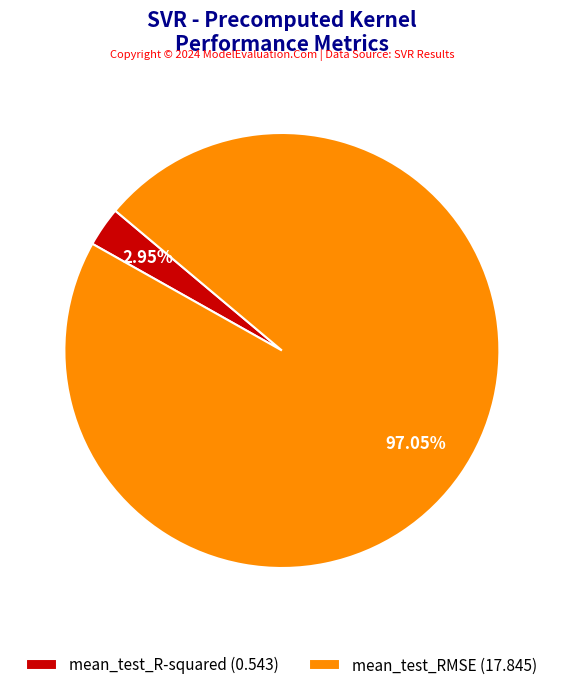

Between mean_test_R-squared (0.543) and mean_test_RMSE (17.845), which is larger?

mean_test_RMSE (17.845)